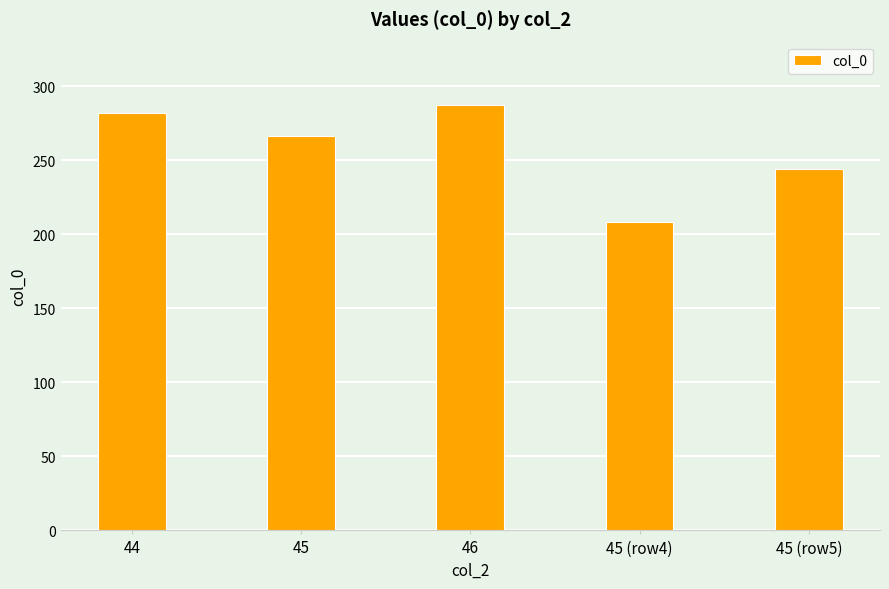

Is it true that the value at 45 (row5) is 244?

True